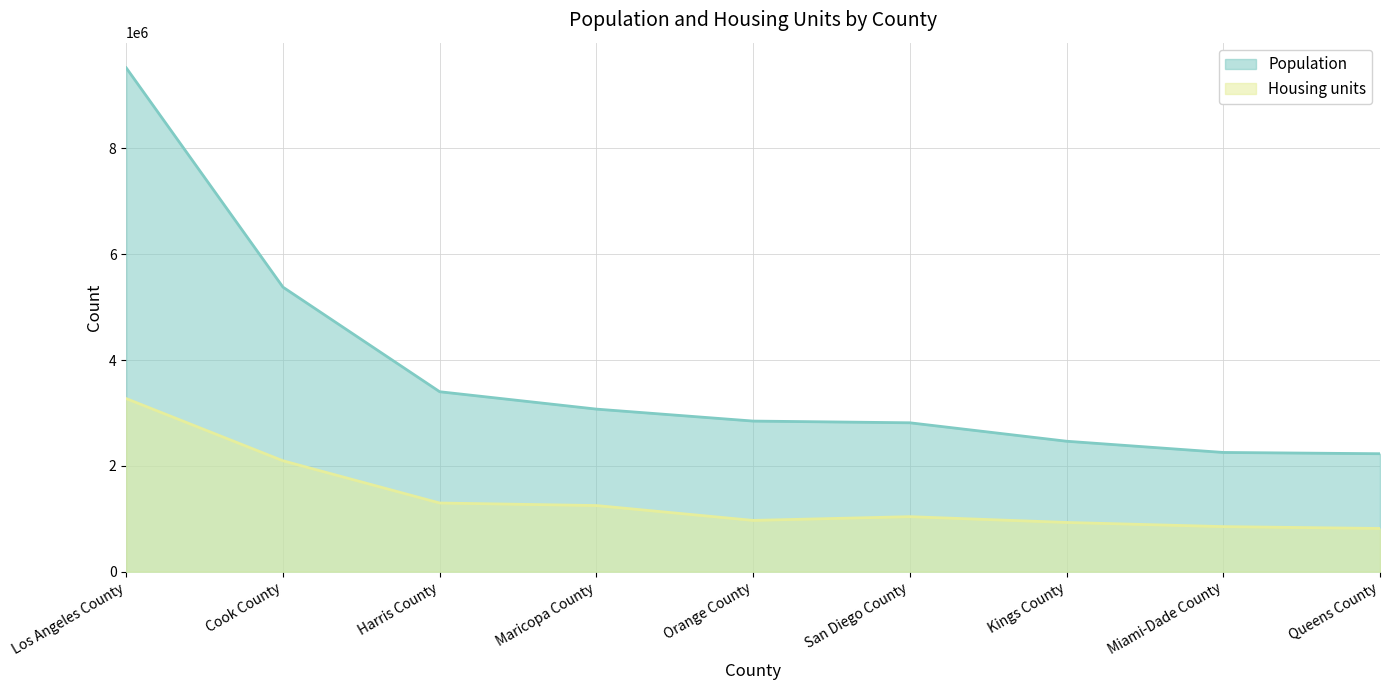

Which has a higher value, San Diego County or Cook County?

Cook County